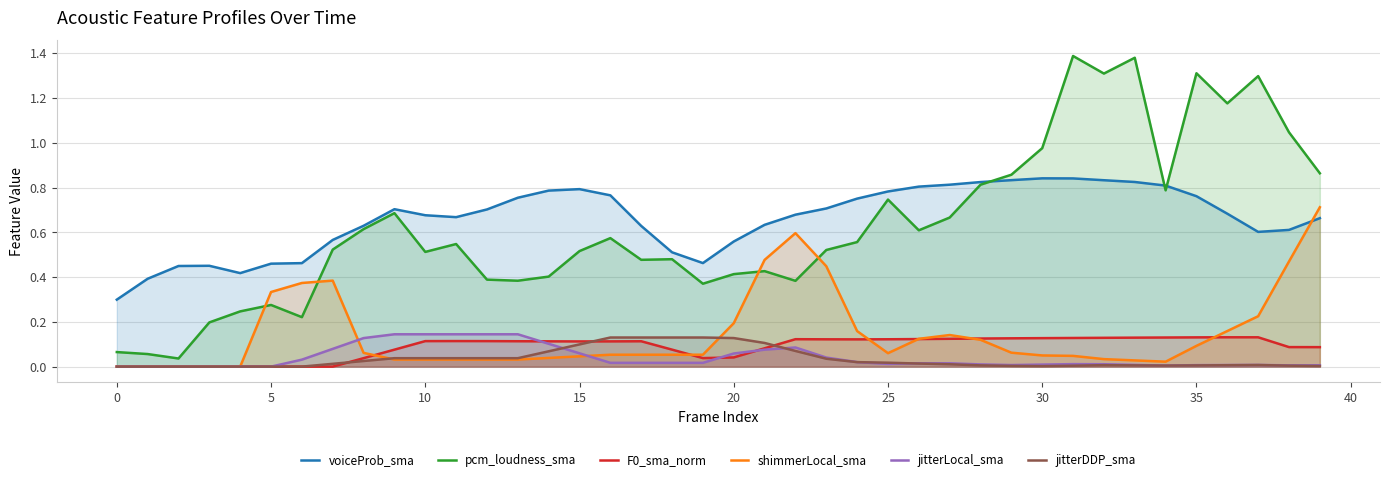

Between 18 and 39, which series saw the biggest shift?

shimmerLocal_sma